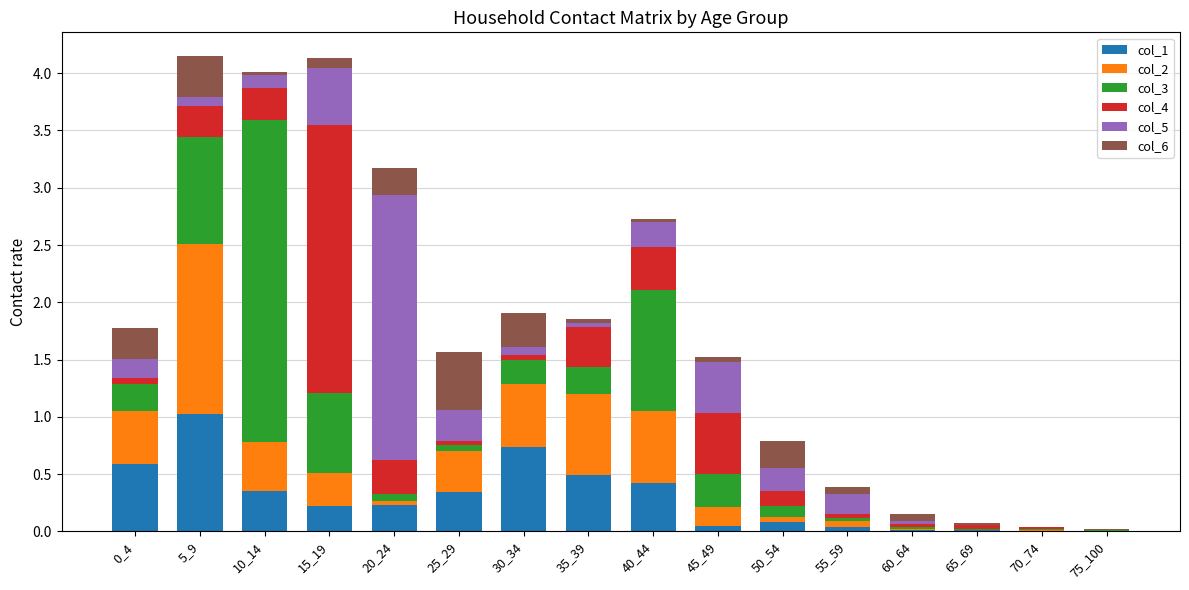

What is the maximum value for col_1?

1.0